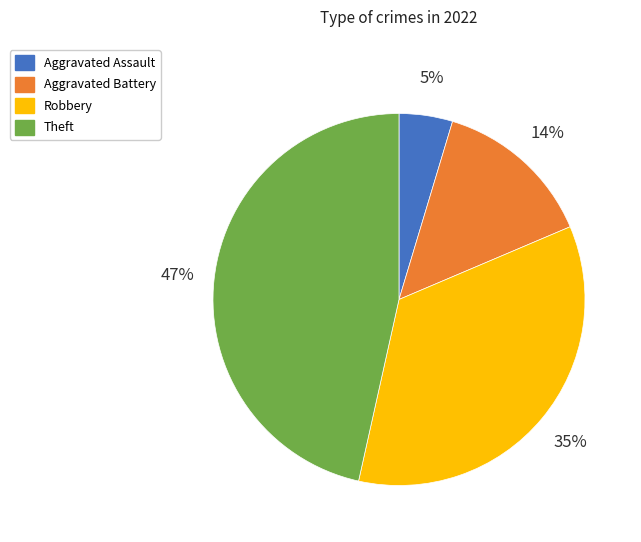

What is the largest slice in the pie chart?

Theft